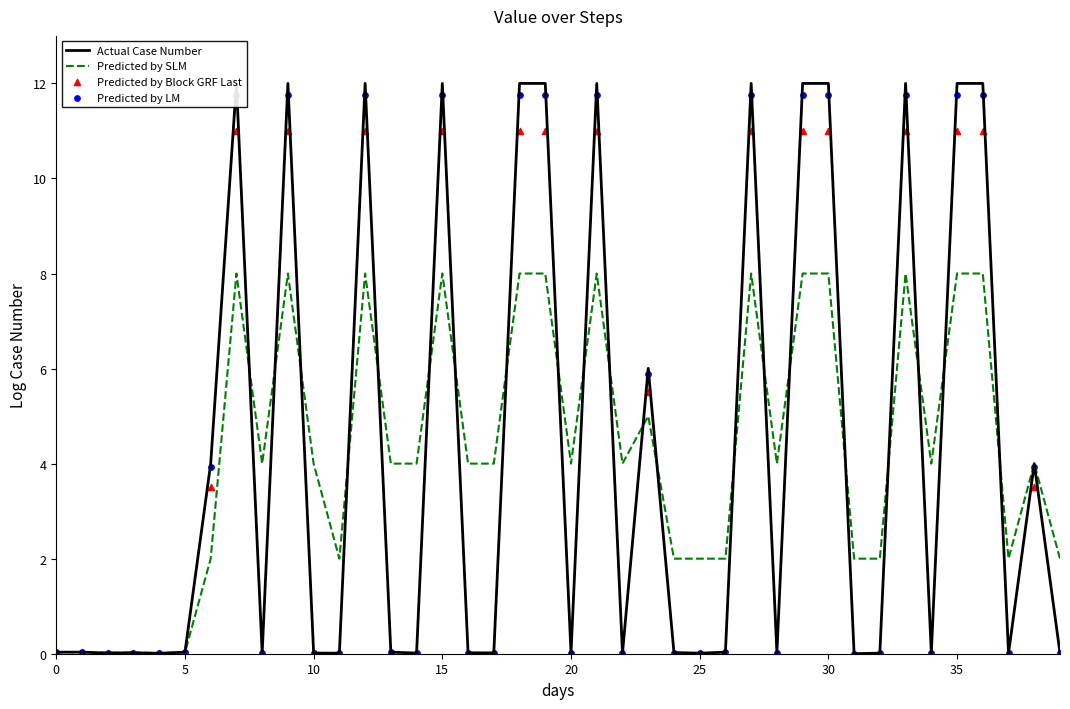

Is the value of Actual Case Number at 34 greater than the value of Predicted by Block GRF Last at 22?

Yes